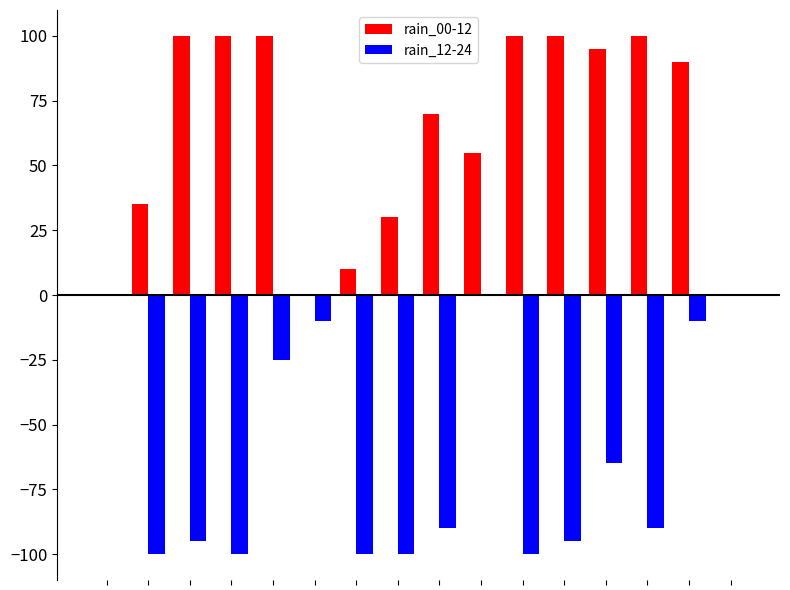

What is the sum of all rain_12-24 values?

-980